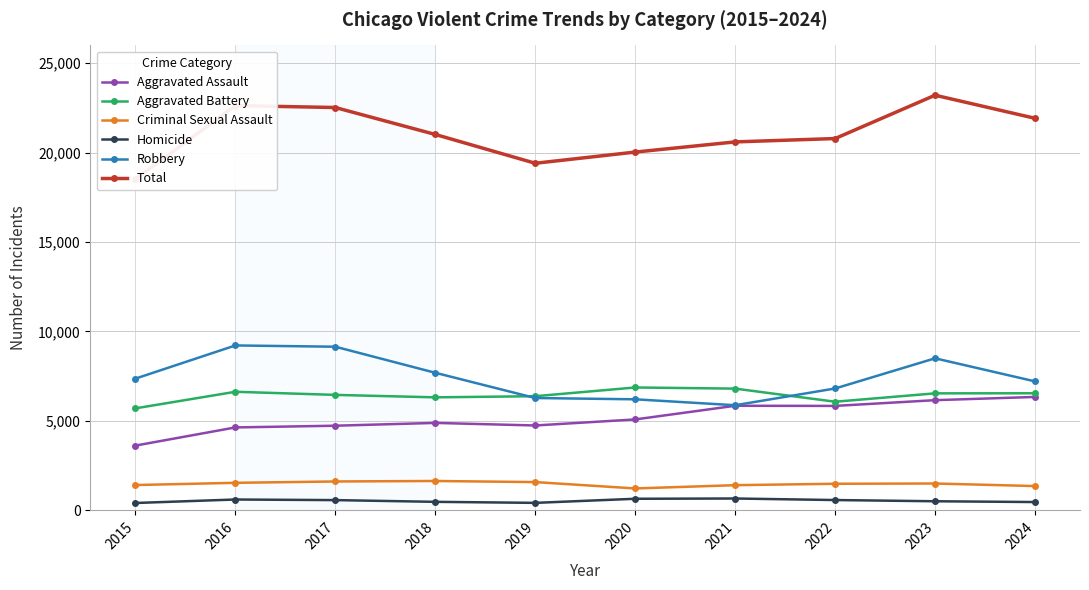

The Aggravated Assault series shows 2935 at 2020. True or false?

False